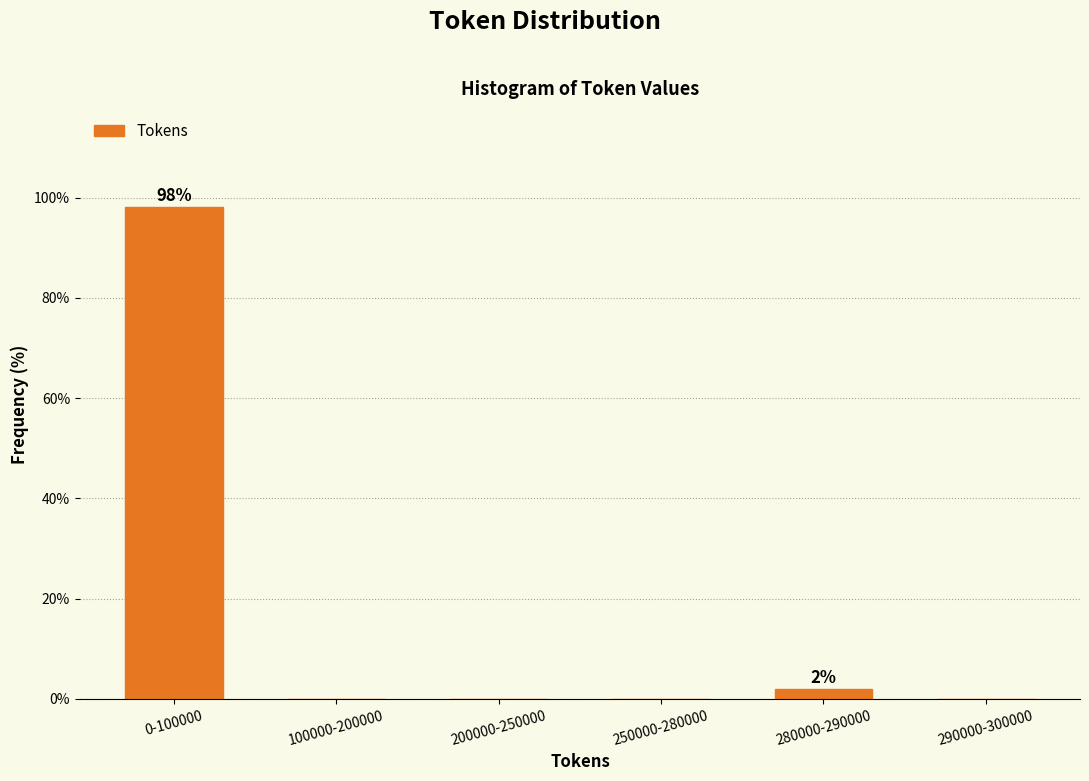

Reading left to right, transcribe all the data shown in this chart.

0-100000=98.1	100000-200000=0.0	200000-250000=0.0	250000-280000=0.0	280000-290000=1.9	290000-300000=0.0